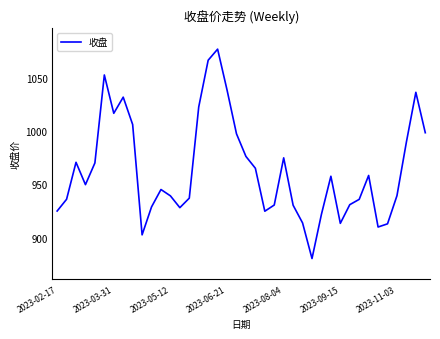

What is the difference between the maximum and minimum values?

196.4